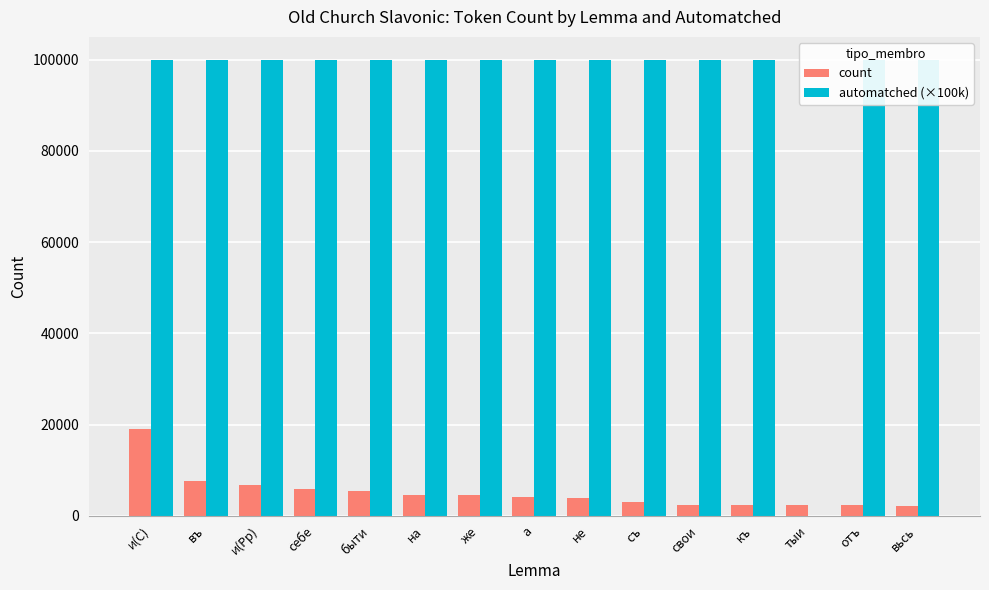

How many data points in count are less than 4014?

7